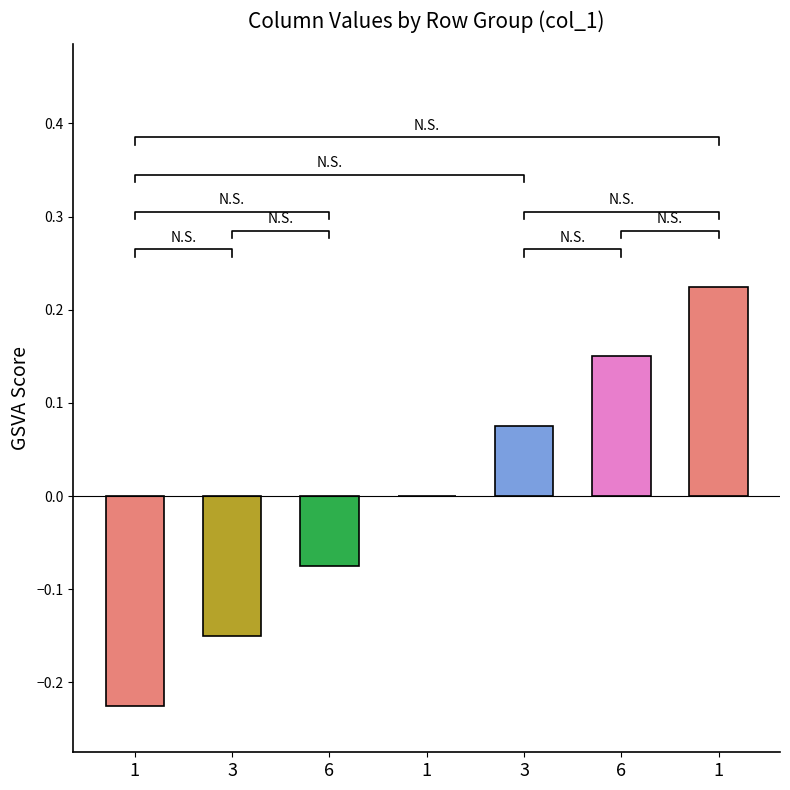

What value does the data have at 1?

0.2